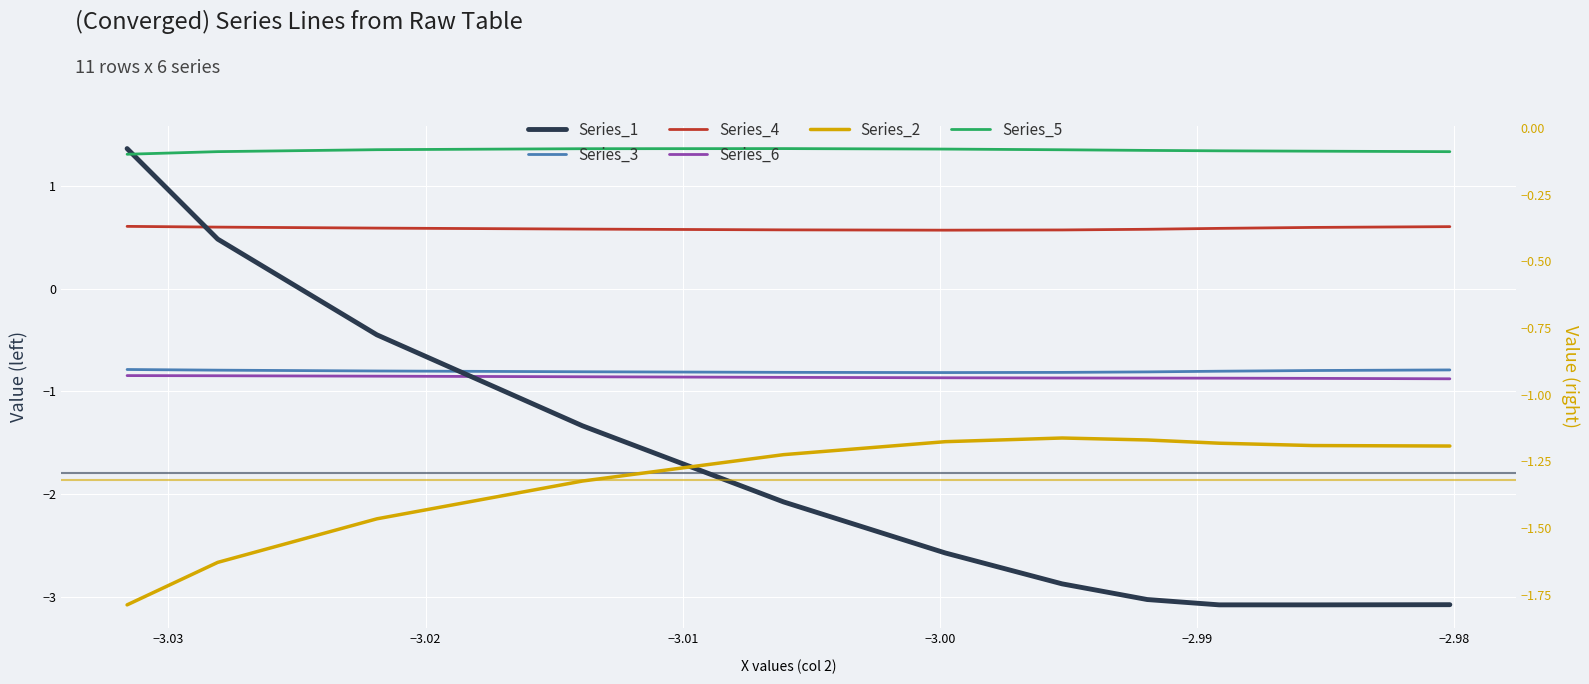

Reading left to right, transcribe all the data shown in this chart.

Series_1: 1.4	0.5	-0.4	-1.3	-2.1	-2.6	-2.9	-3.0	-3.1	-3.1	-3.1
Series_3: -0.8	-0.8	-0.8	-0.8	-0.8	-0.8	-0.8	-0.8	-0.8	-0.8	-0.8
Series_4: 0.6	0.6	0.6	0.6	0.6	0.6	0.6	0.6	0.6	0.6	0.6
Series_6: -0.8	-0.8	-0.9	-0.9	-0.9	-0.9	-0.9	-0.9	-0.9	-0.9	-0.9
Series_2: -1.8	-1.6	-1.5	-1.3	-1.2	-1.2	-1.2	-1.2	-1.2	-1.2	-1.2
Series_5: -0.1	-0.1	-0.1	-0.1	-0.1	-0.1	-0.1	-0.1	-0.1	-0.1	-0.1